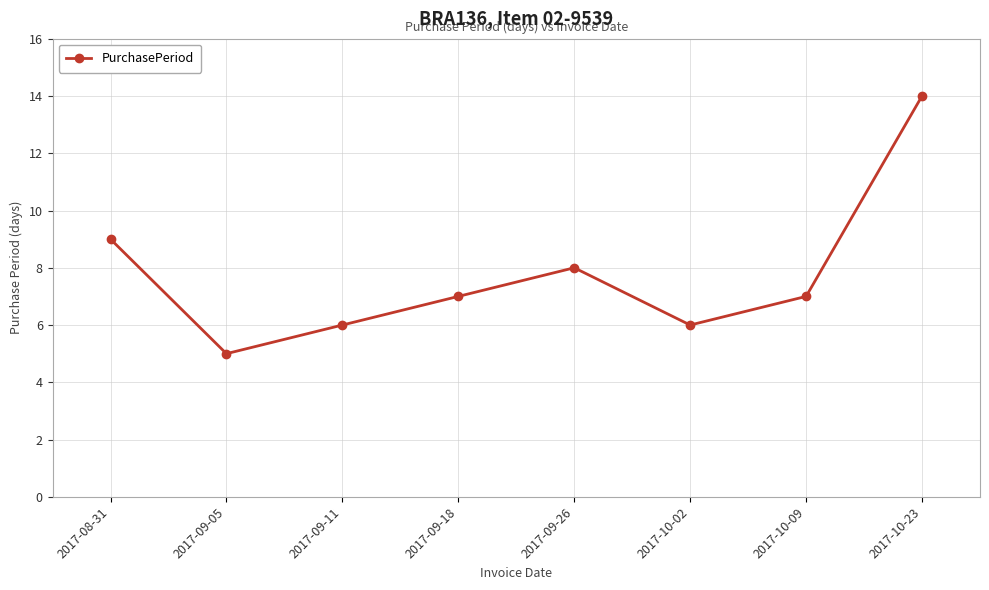

Read the value at 2017-09-05.

5